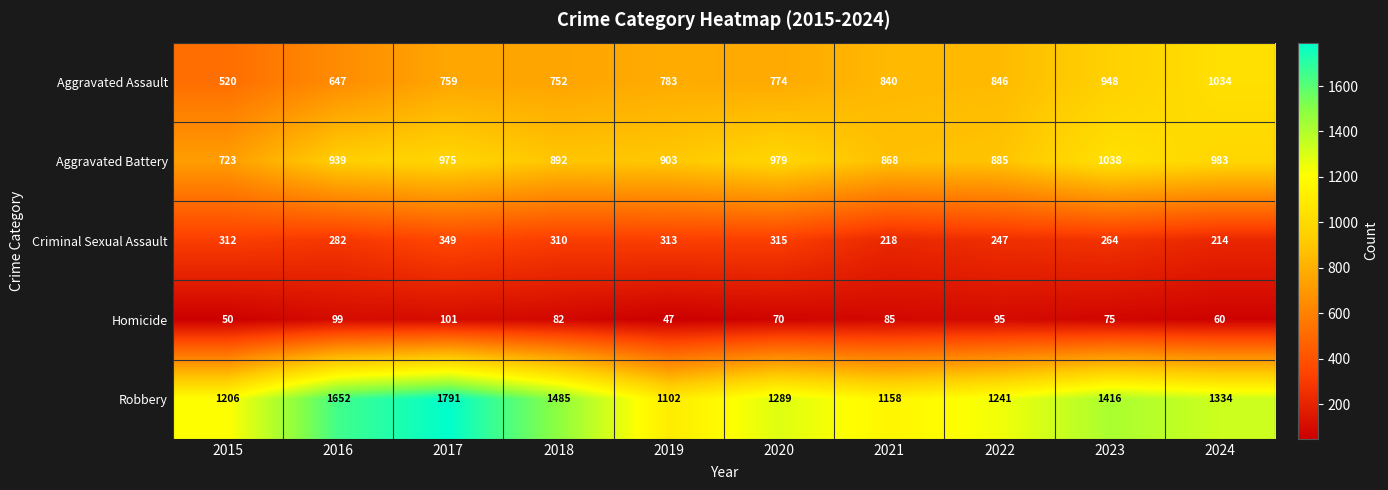

At which category is the sum across all series the highest?

2017